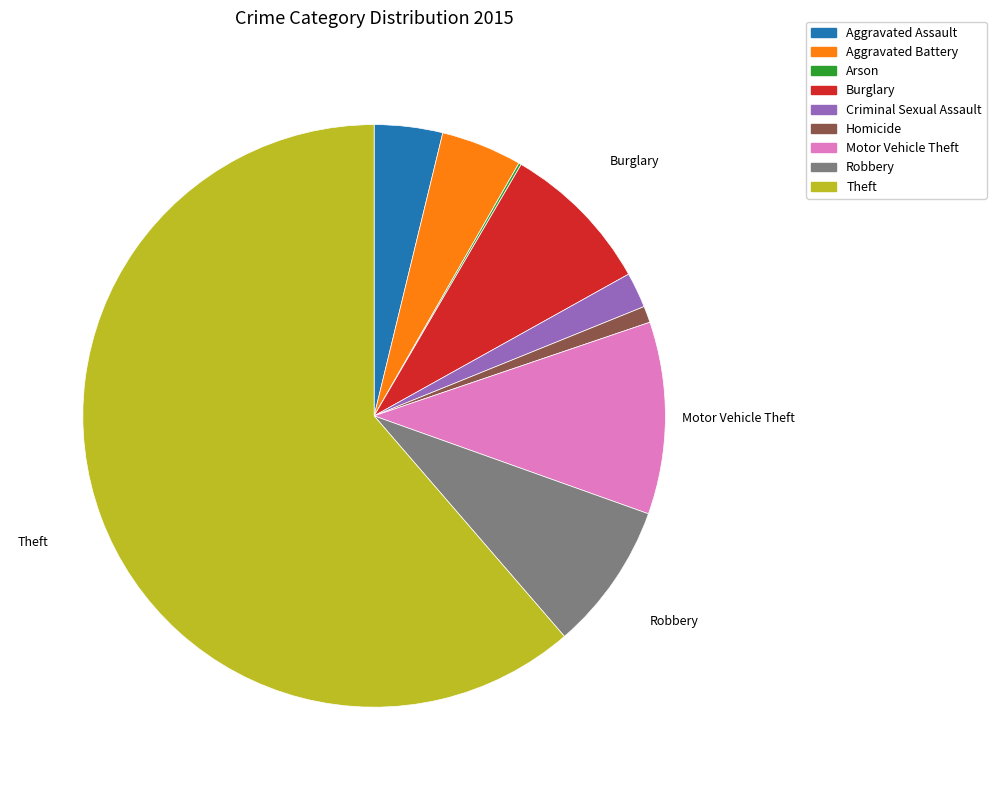

Does Theft account for over 50% of the chart?

Yes